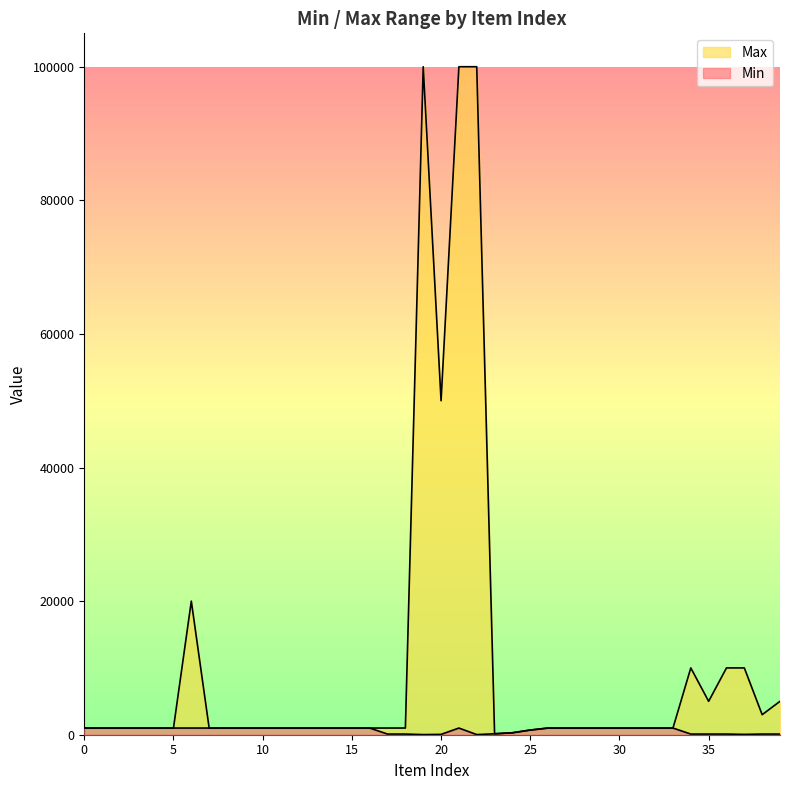

The Min series shows 529 at 2. True or false?

False